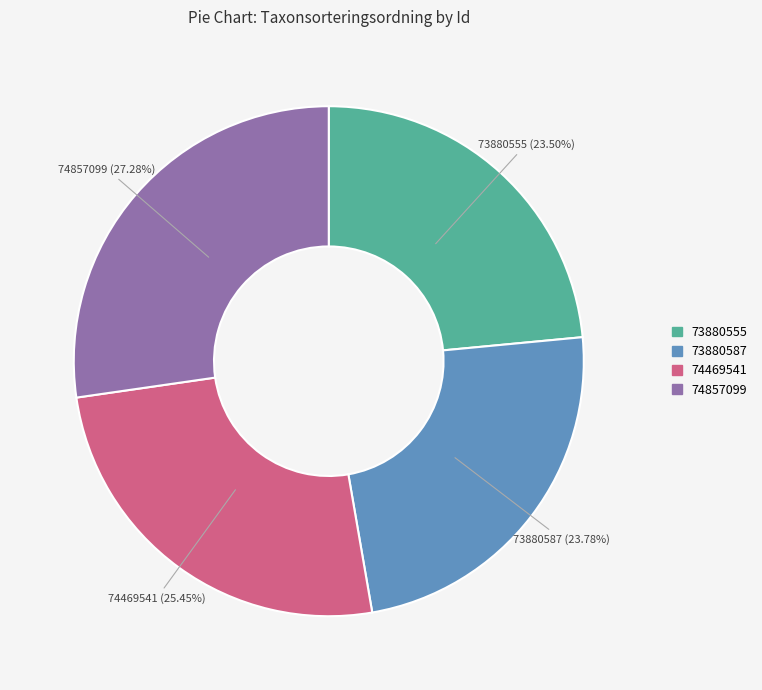

What is the total percentage of 73880555 and 73880587?

47.3%